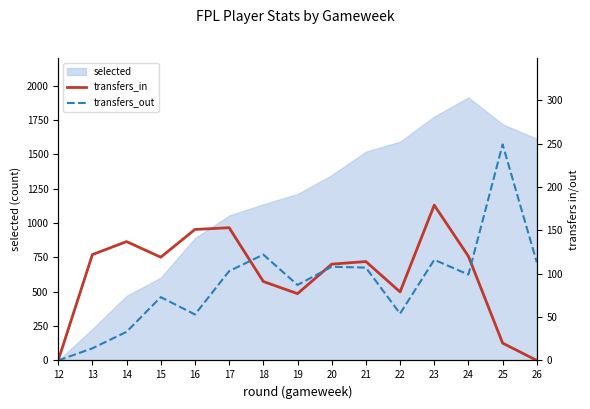

The value of transfers_in at 14 is 137. True or false?

True